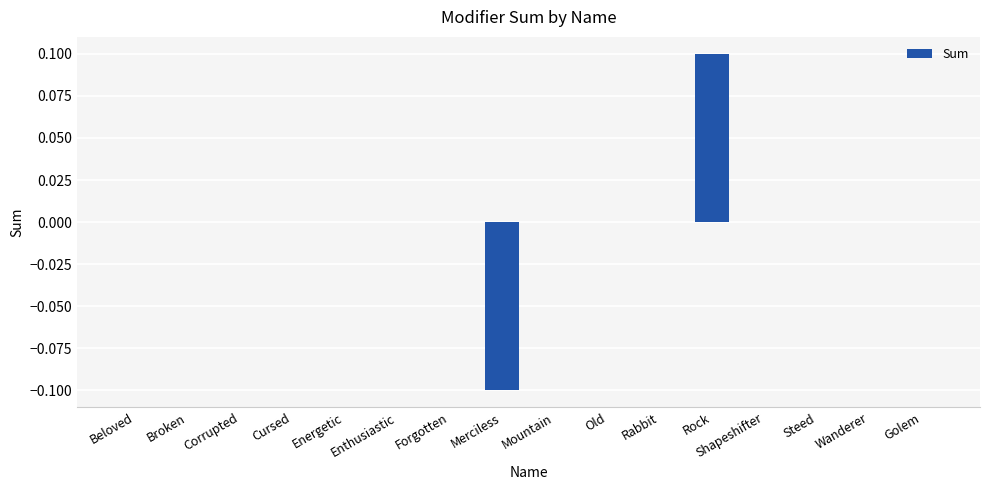

Which label corresponds to the largest value in the chart?

Rock